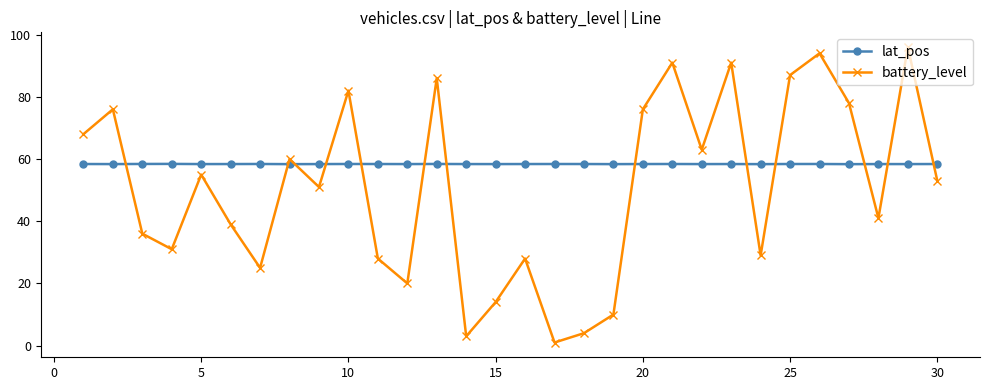

Which series has the largest range (max minus min)?

battery_level